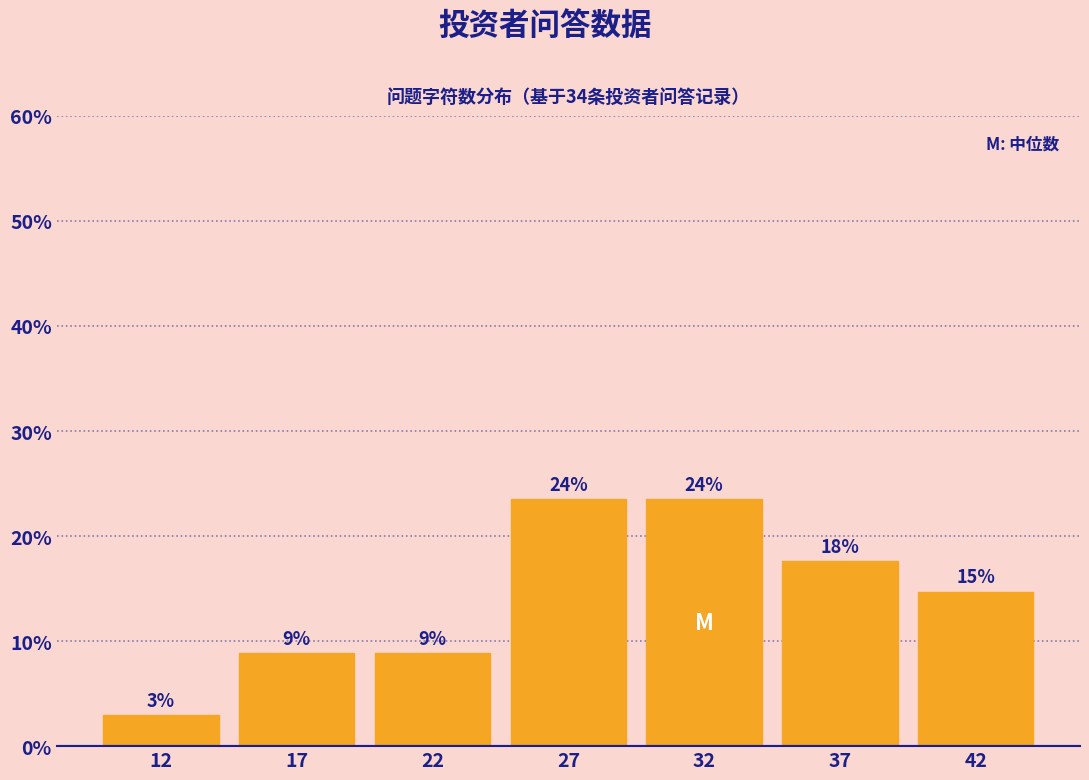

Does the chart contain any negative values?

No